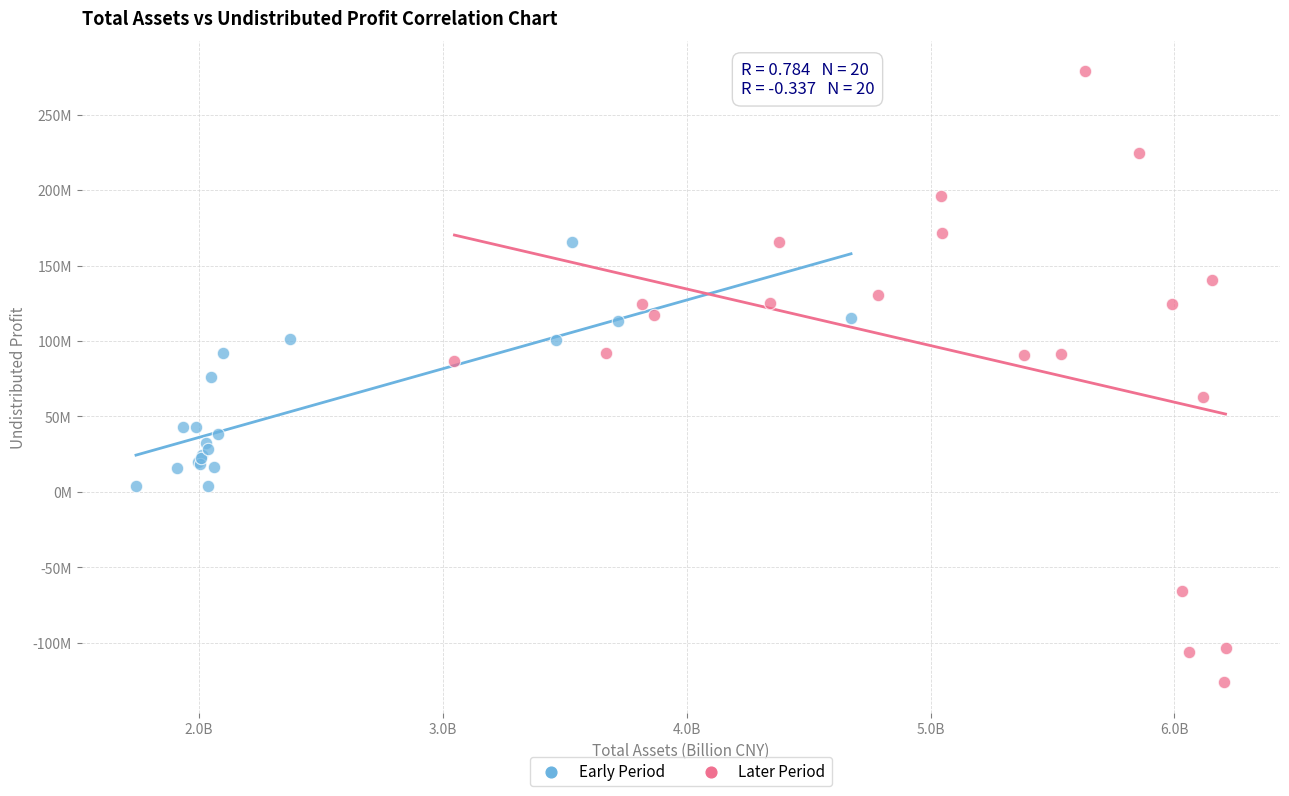

What are all the series names shown in the legend?

Early Period, Later Period